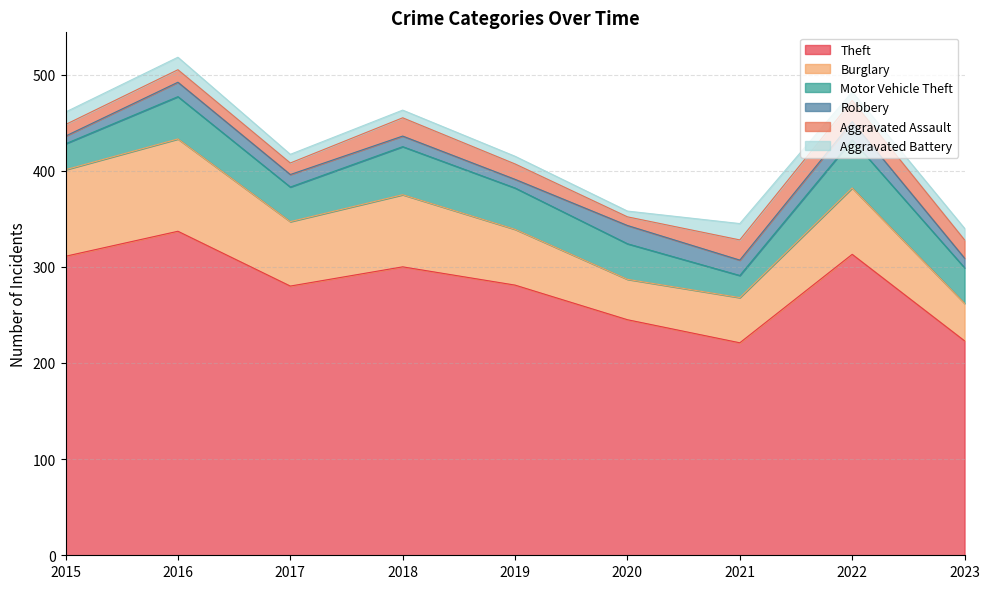

Reading left to right, transcribe all the data shown in this chart.

Theft: 2015=311	2016=337	2017=280	2018=300	2019=281	2020=245	2021=221	2022=313	2023=223
Burglary: 2015=90	2016=96	2017=67	2018=75	2019=58	2020=42	2021=47	2022=69	2023=39
Motor Vehicle Theft: 2015=27	2016=44	2017=36	2018=50	2019=43	2020=37	2021=23	2022=50	2023=37
Robbery: 2015=8	2016=15	2017=13	2018=11	2019=9	2020=19	2021=16	2022=19	2023=10
Aggravated Assault: 2015=12	2016=13	2017=12	2018=19	2019=16	2020=9	2021=21	2022=22	2023=19
Aggravated Battery: 2015=13	2016=13	2017=9	2018=8	2019=8	2020=6	2021=17	2022=9	2023=12